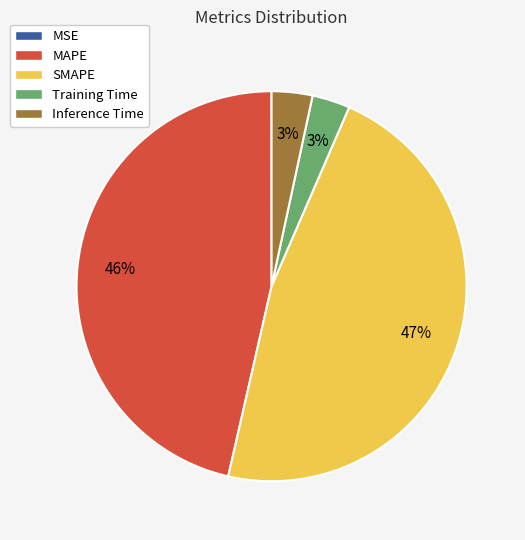

Which slice is the largest?

SMAPE